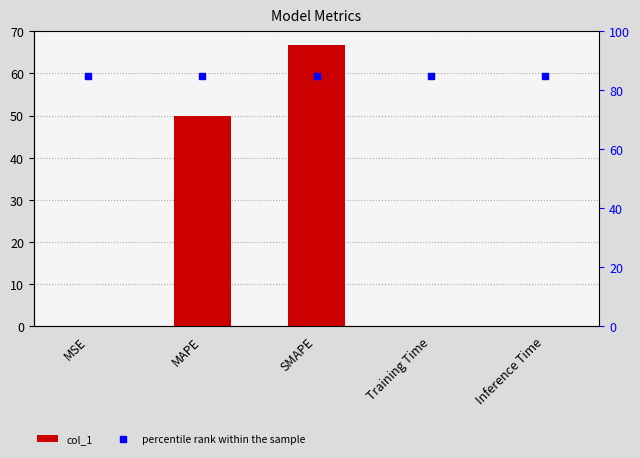

What are all the series names shown in the legend?

col_1, percentile rank within the sample